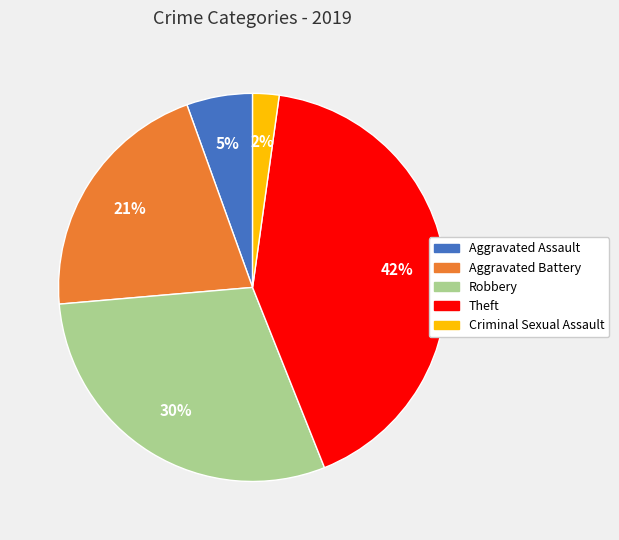

Is there any slice that represents more than half of the pie?

No